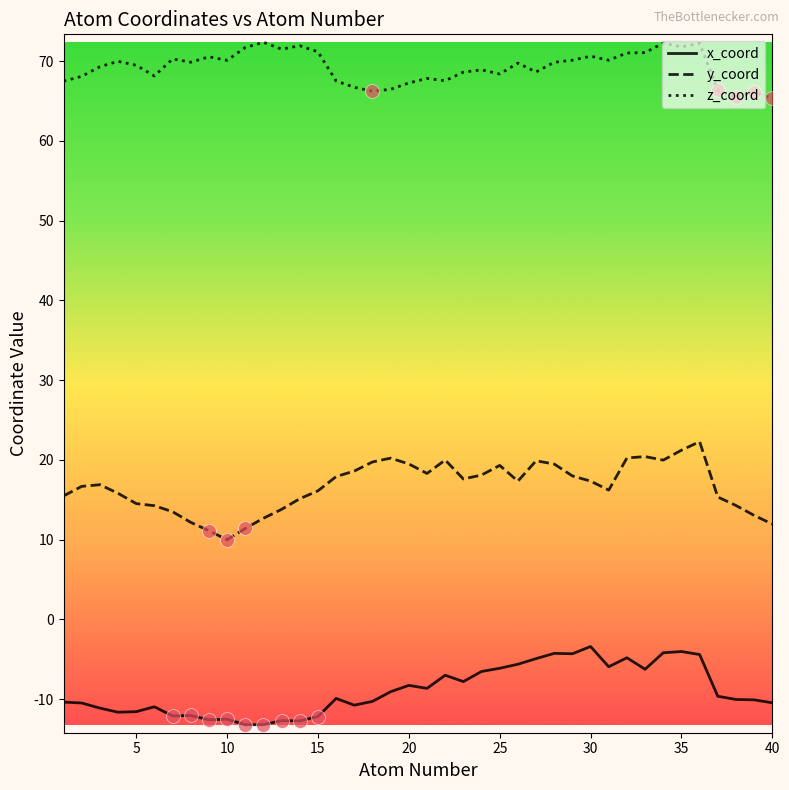

Rank the series by their average value, from highest to lowest.

z_coord, y_coord, x_coord